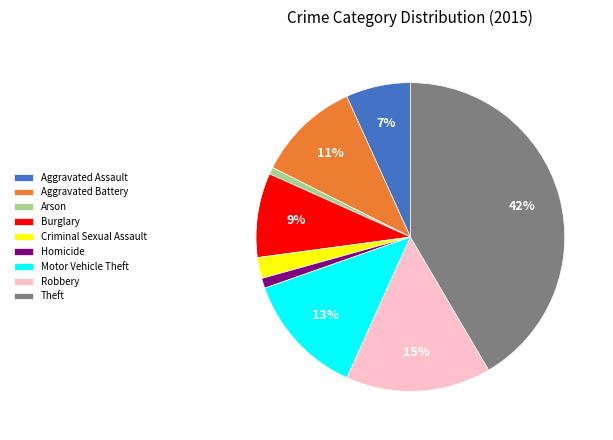

The Robbery slice represents 21% of the pie. True or false?

False